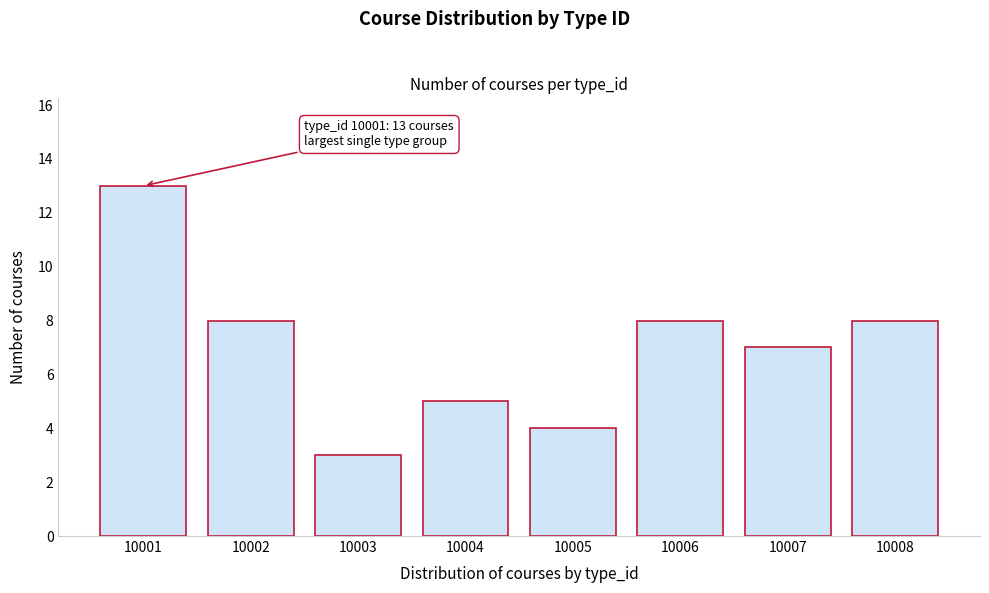

Reading left to right, what are all the values shown in this chart?

13	8	3	5	4	8	7	8